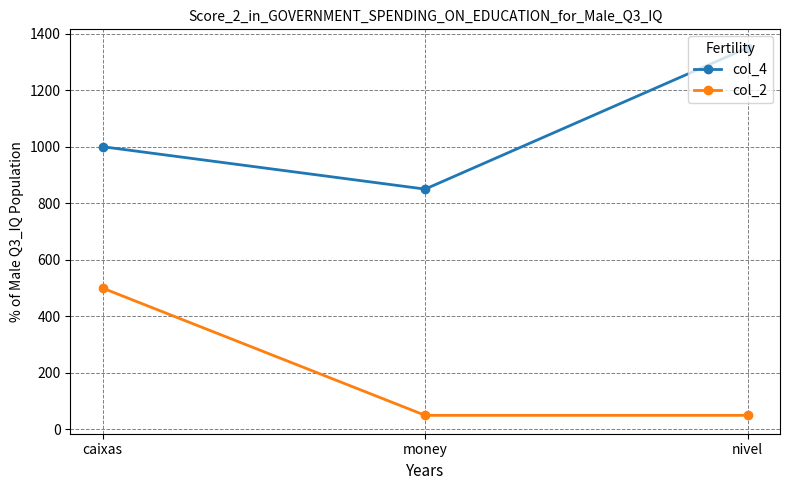

How many series are shown in this chart?

2